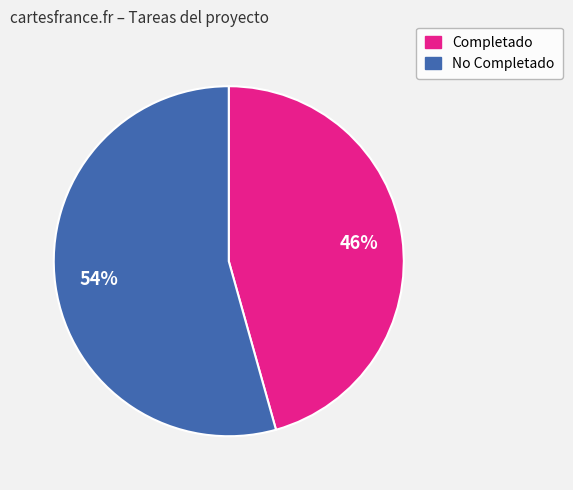

How many segments does this pie chart have?

2